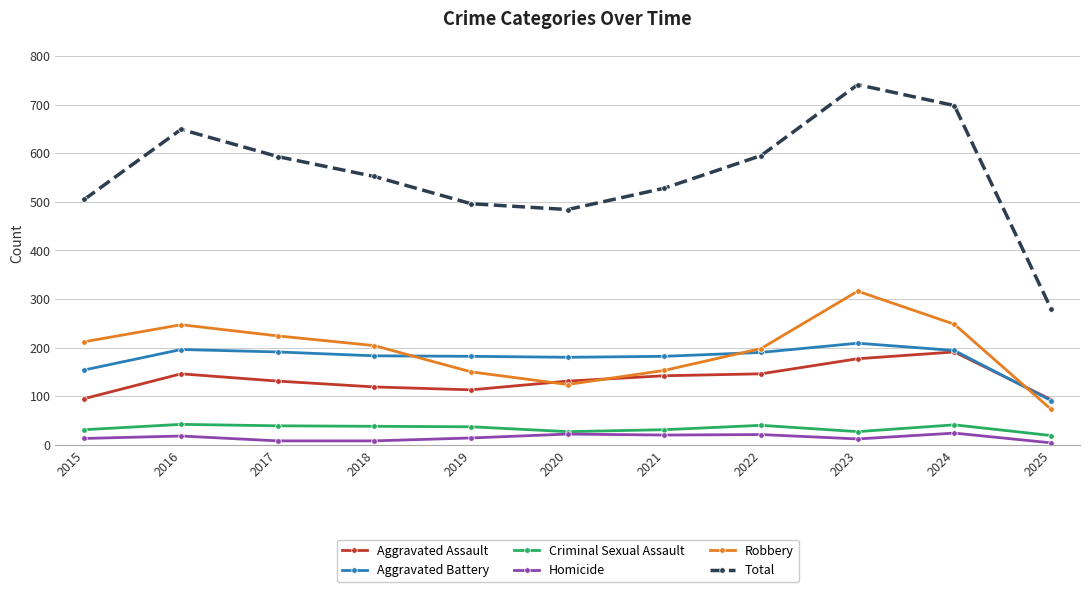

How many lines are shown in the chart?

6